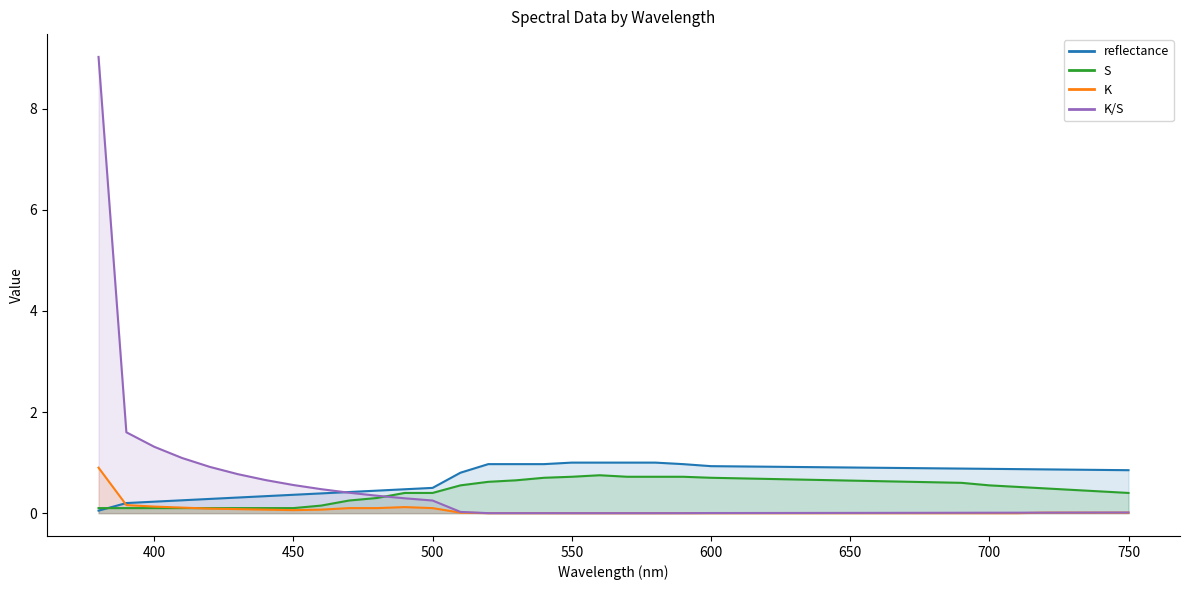

What value does the K series have at 460?

0.1